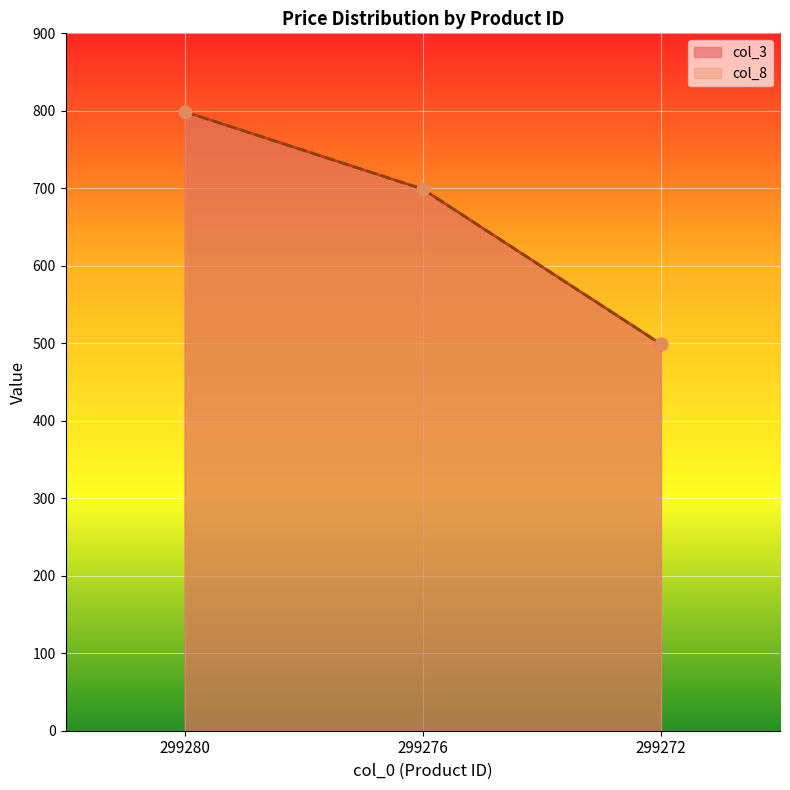

What are all the series names shown in the legend?

col_3, col_8